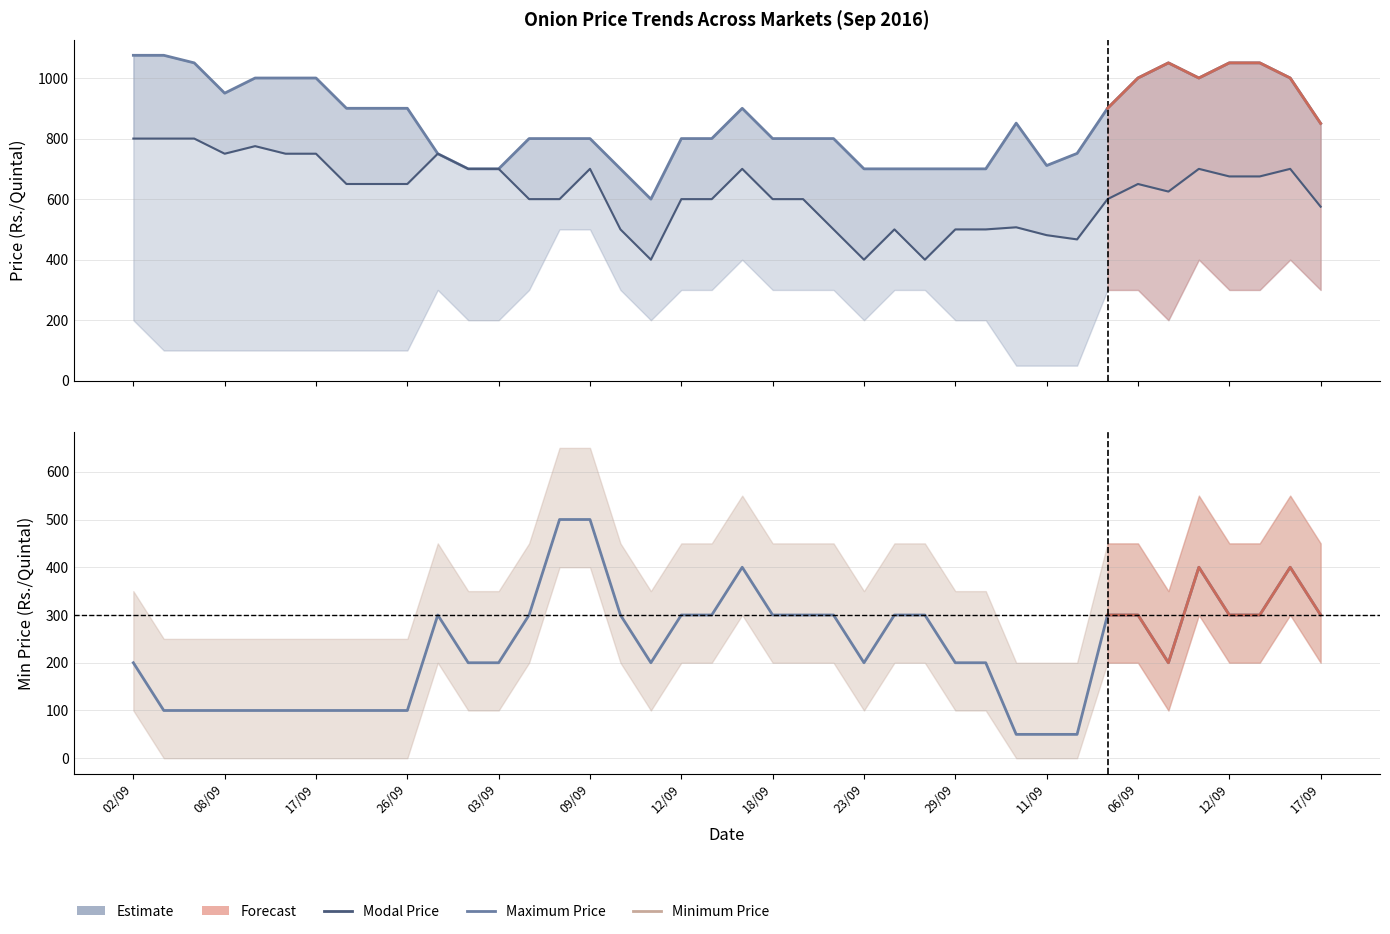

Does the chart have visible grid lines?

Yes